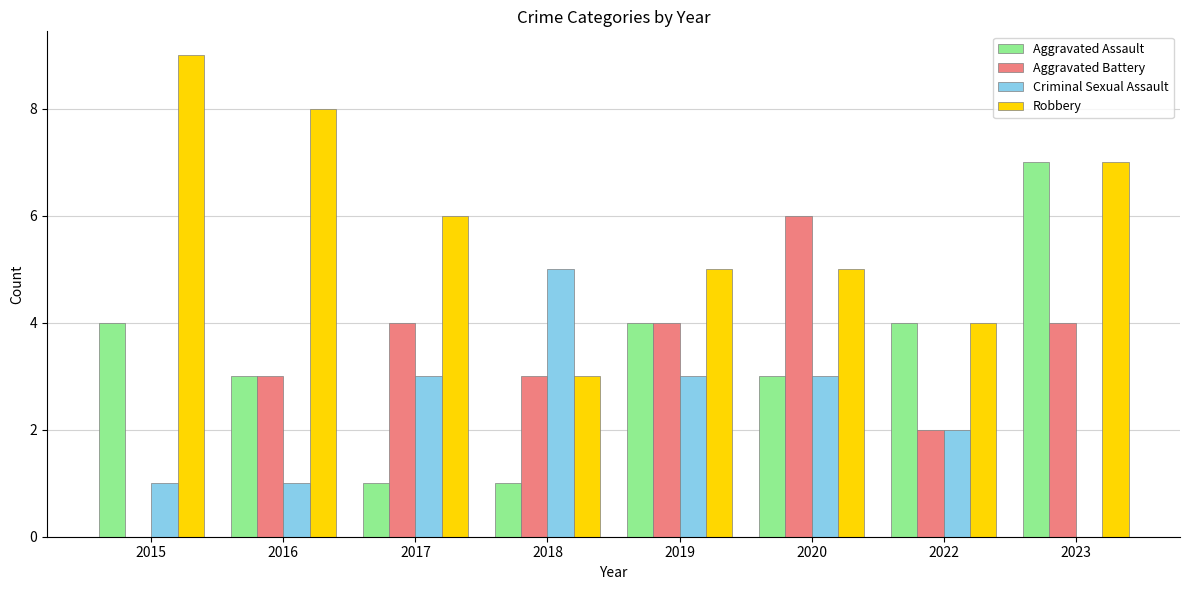

What is the sum of all Robbery values?

47